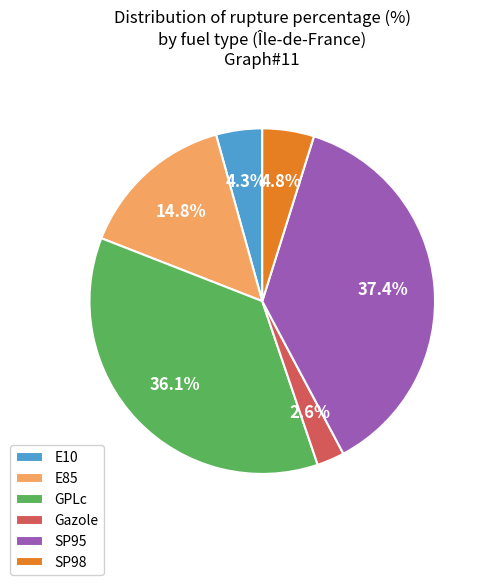

How much of the chart is everything except GPLc?

63.9%